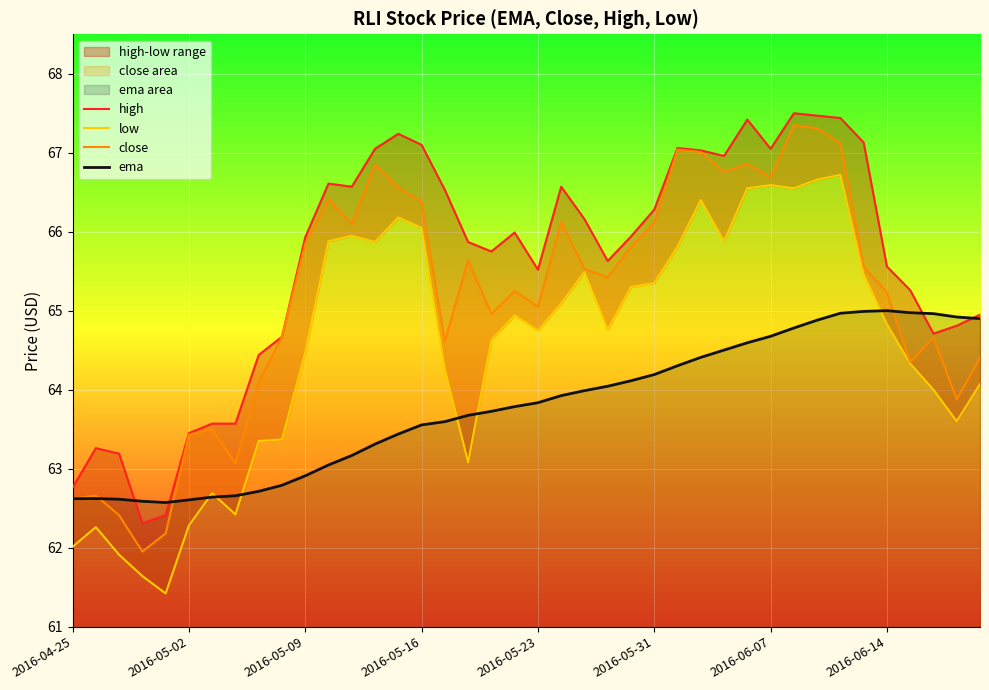

Is it true that ema equals 38.5 at 2016-05-16?

False